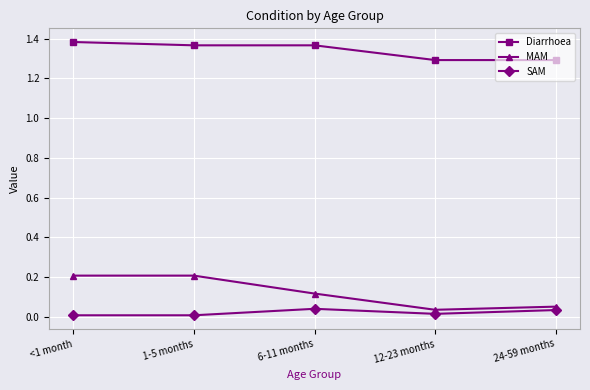

True or false: SAM and Diarrhoea intersect in this chart.

False